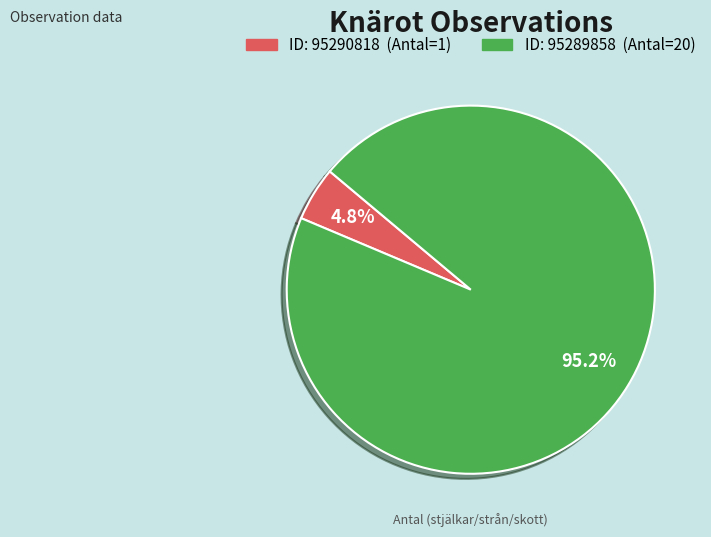

Count the number of slices in the pie.

2